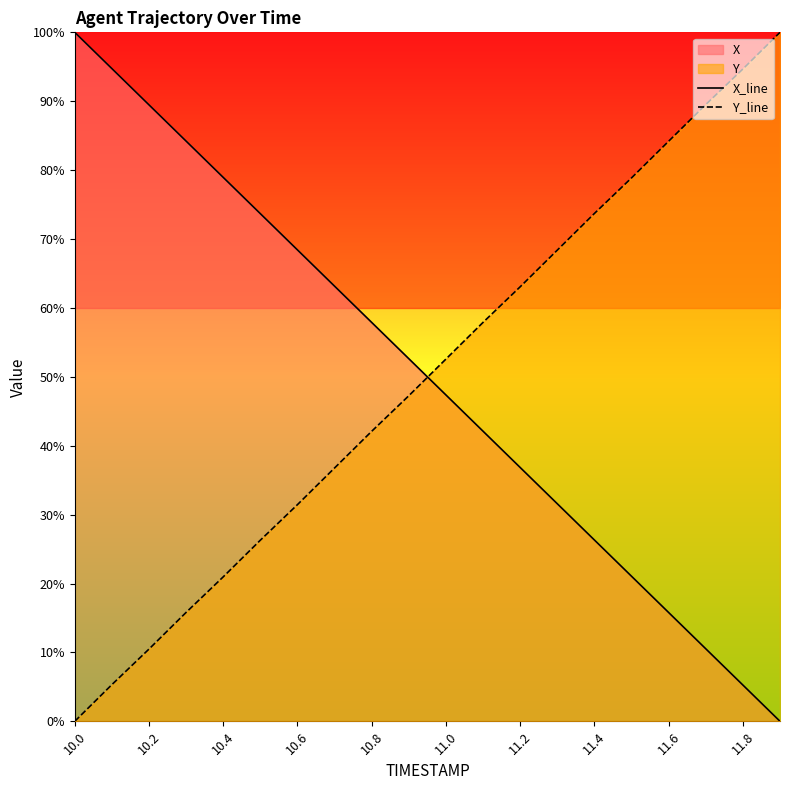

What is the difference between the maximum and second lowest values in the X_line series?

94.7